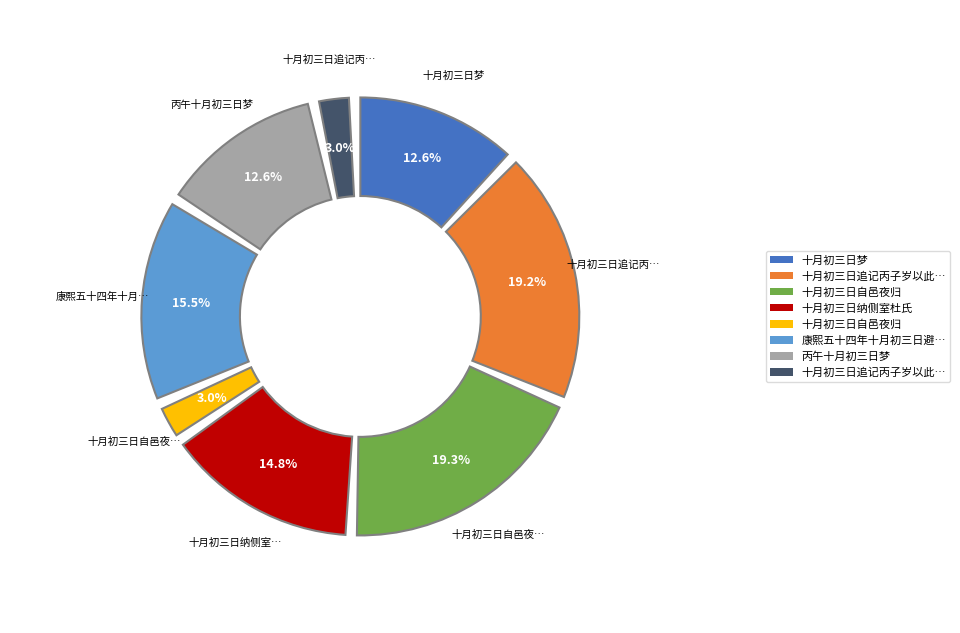

Which has a higher value, 康熙五十四年十月初三日避暑山庄恭祝皇太后万寿诗 or 十月初三日纳侧室杜氏?

康熙五十四年十月初三日避暑山庄恭祝皇太后万寿诗